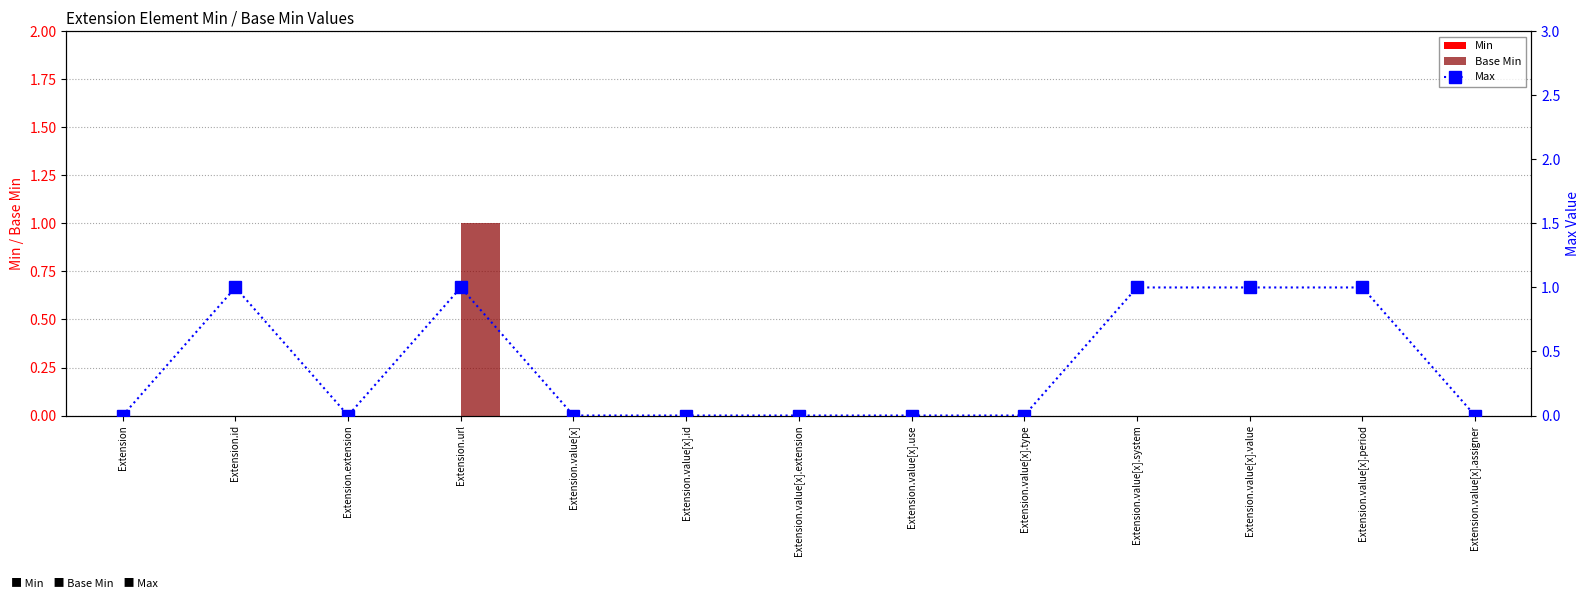

What are all the series names shown in the legend?

Min, Base Min, Max